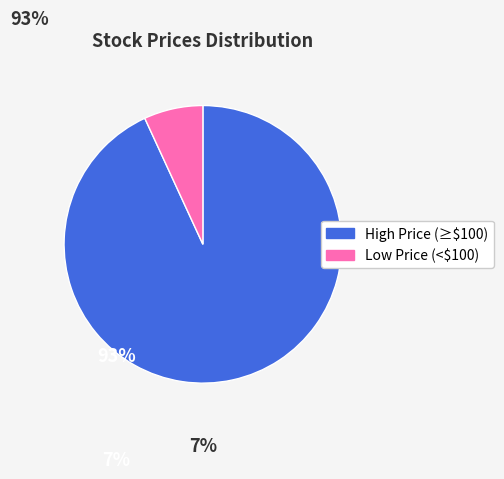

Does any single category account for the majority?

Yes